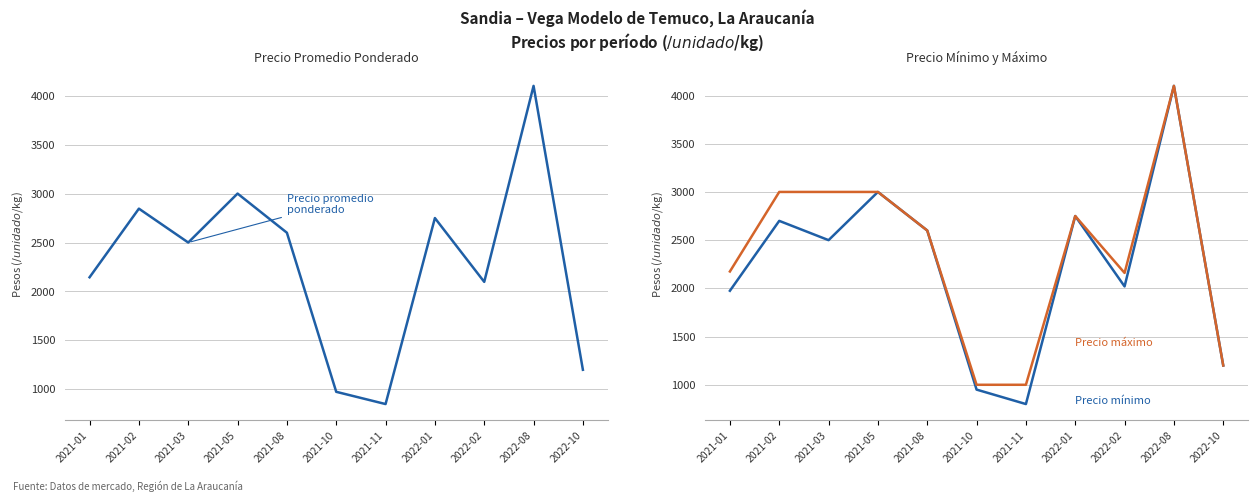

Reading left to right, transcribe all the data shown in this chart.

Precio promedio ponderado: 2021-01=2145	2021-02=2846	2021-03=2500	2021-05=3000	2021-08=2600	2021-10=975	2021-11=850	2022-01=2750	2022-02=2098	2022-08=4100	2022-10=1200
Precio mínimo: 2021-01=1975	2021-02=2700	2021-03=2500	2021-05=3000	2021-08=2600	2021-10=950	2021-11=800	2022-01=2750	2022-02=2020	2022-08=4100	2022-10=1200
Precio máximo: 2021-01=2175	2021-02=3000	2021-03=3000	2021-05=3000	2021-08=2600	2021-10=1000	2021-11=1000	2022-01=2750	2022-02=2160	2022-08=4100	2022-10=1200